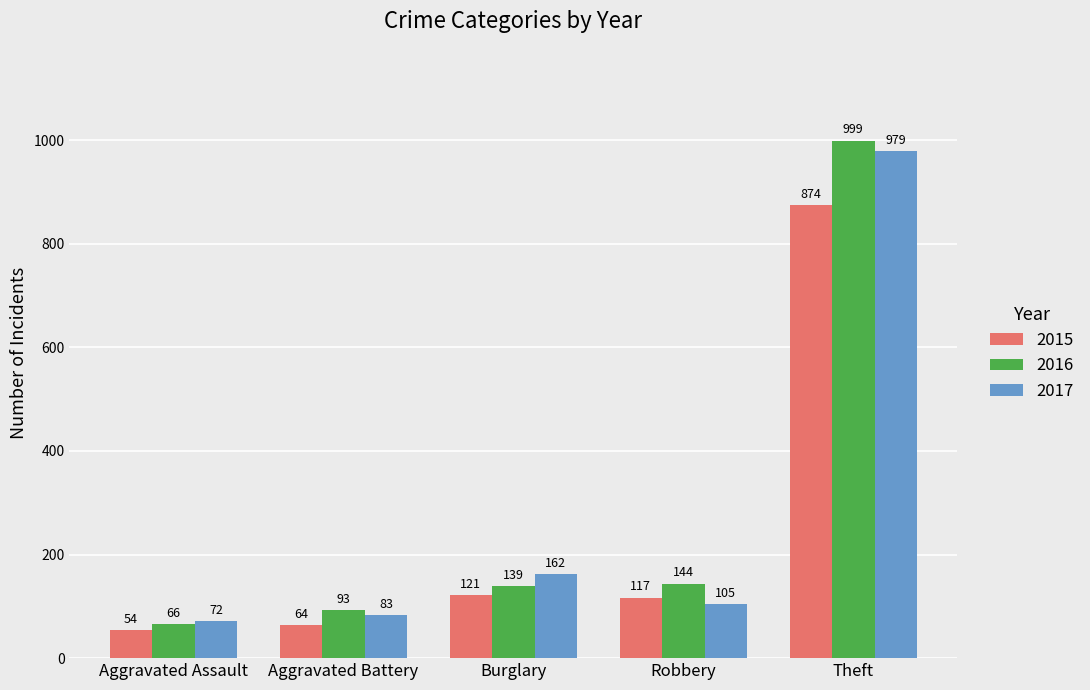

What value does the 2017 series have at Burglary?

162